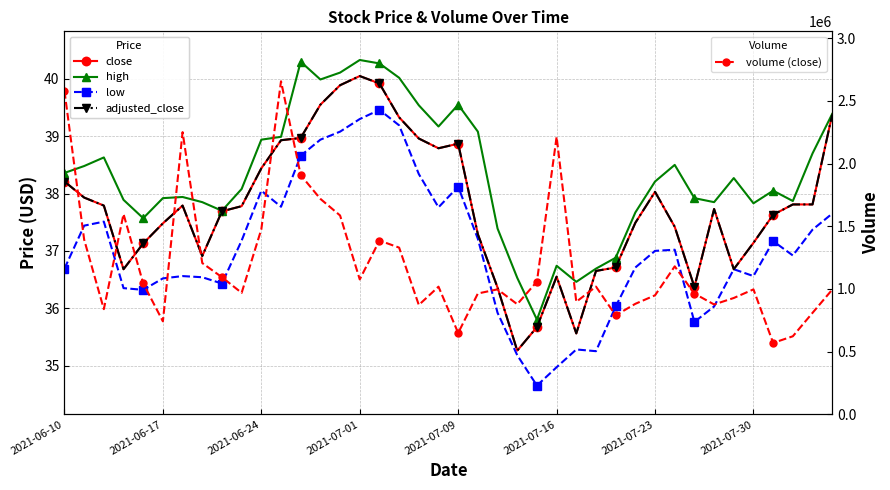

What is the value of the volume (close) point at the 33rd from the left?

962800